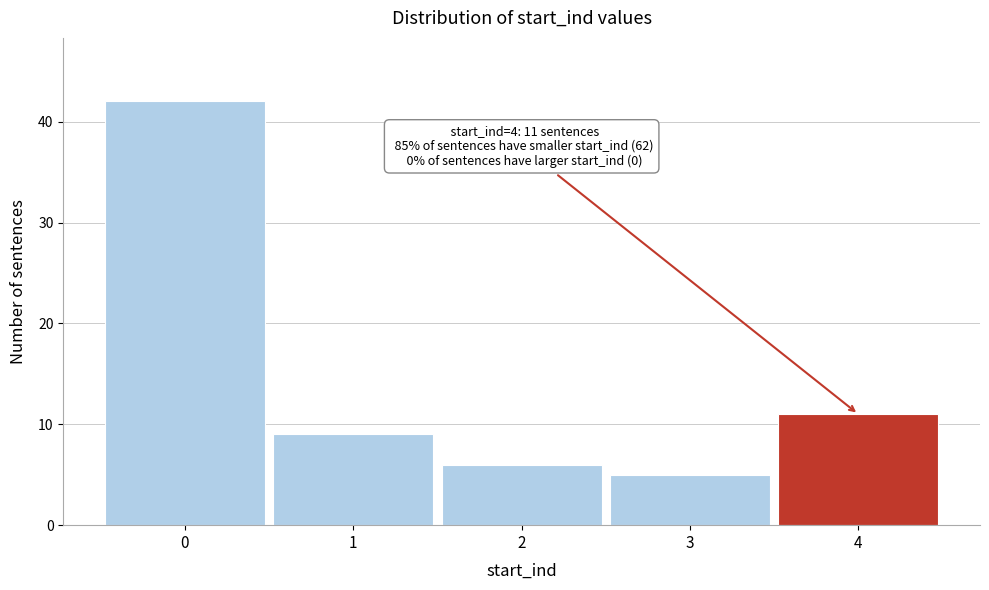

Reading right to left, transcribe all the data shown in this chart.

11	5	6	9	42